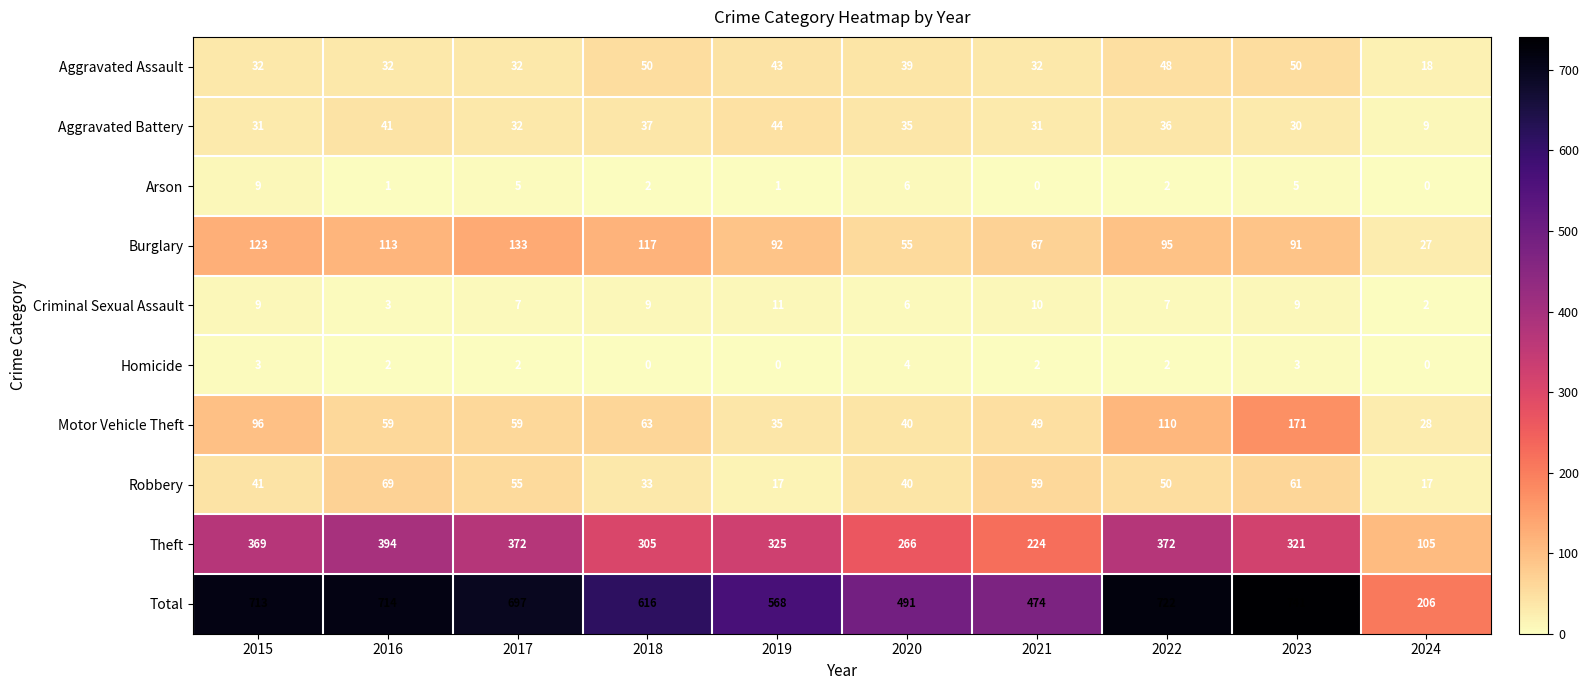

Which series changed the most between 2020 and 2022?

Total